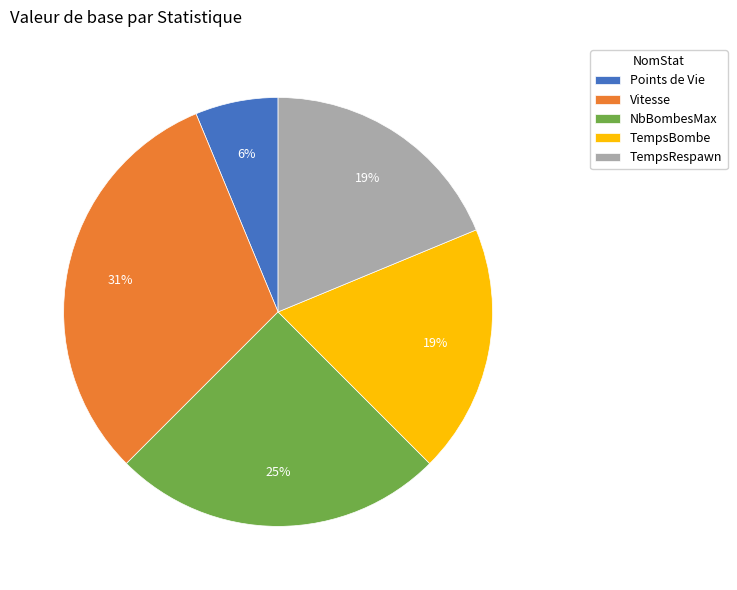

Combined, do Vitesse and NbBombesMax account for over 50%?

Yes